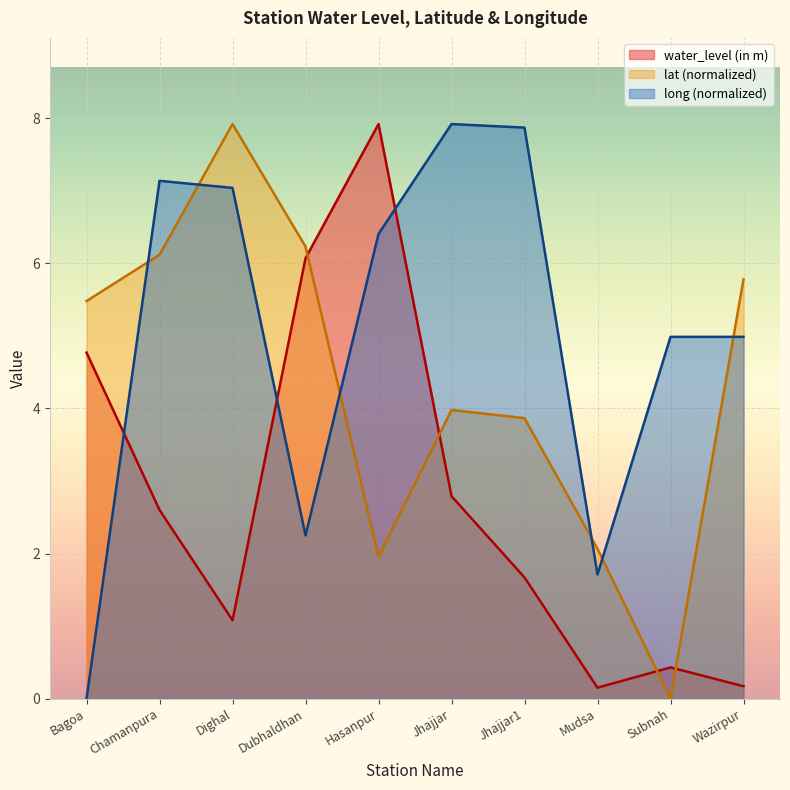

Is the value of water_level (in m) at Jhajjar greater than the value of long at Chamanpura?

No